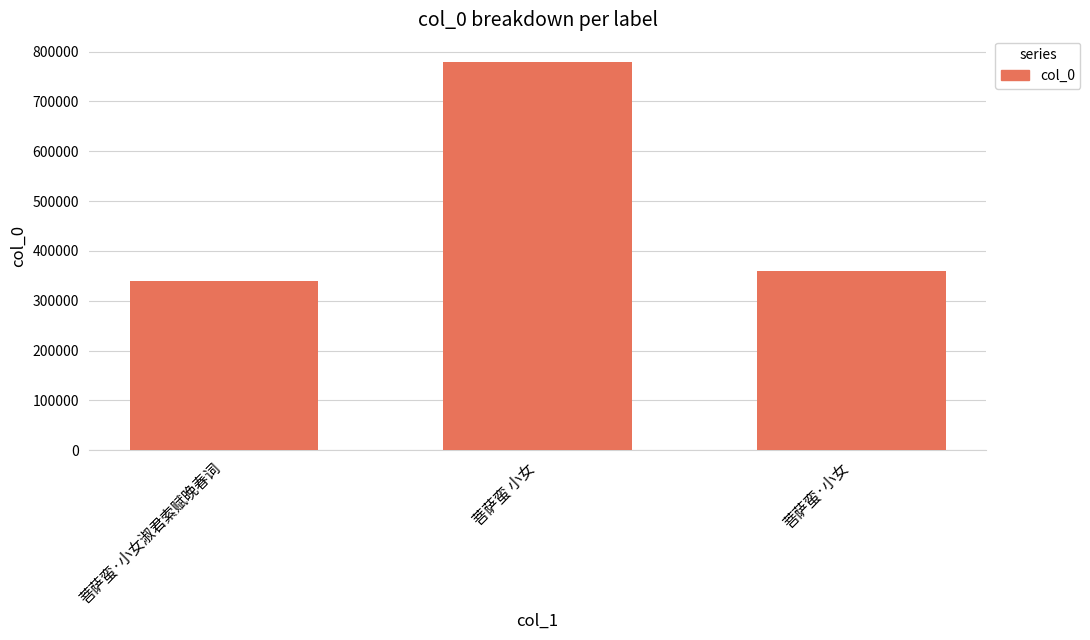

Does the chart contain stacked bars?

No